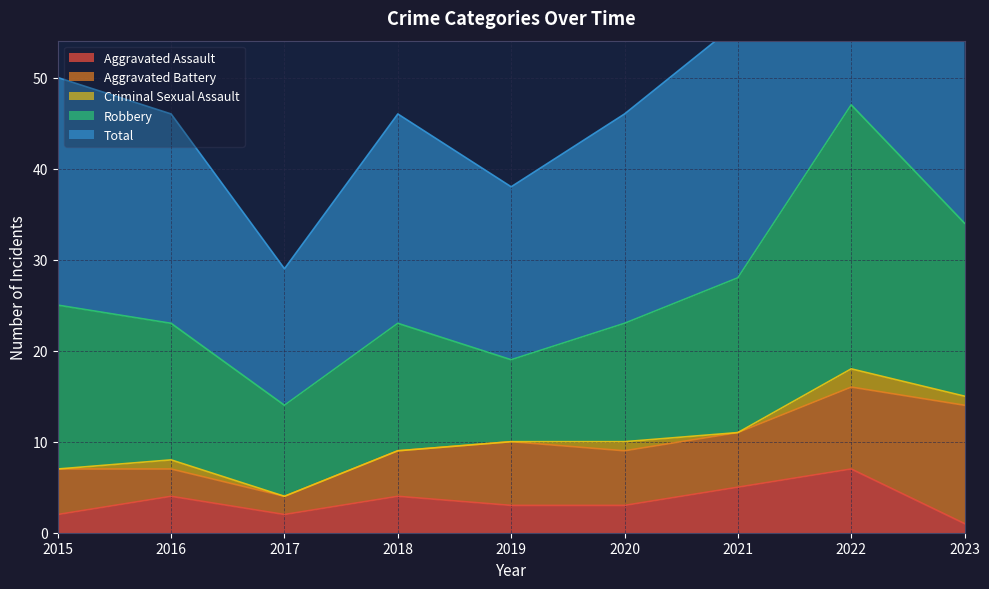

At which label does Aggravated Assault first exceed 3?

2016